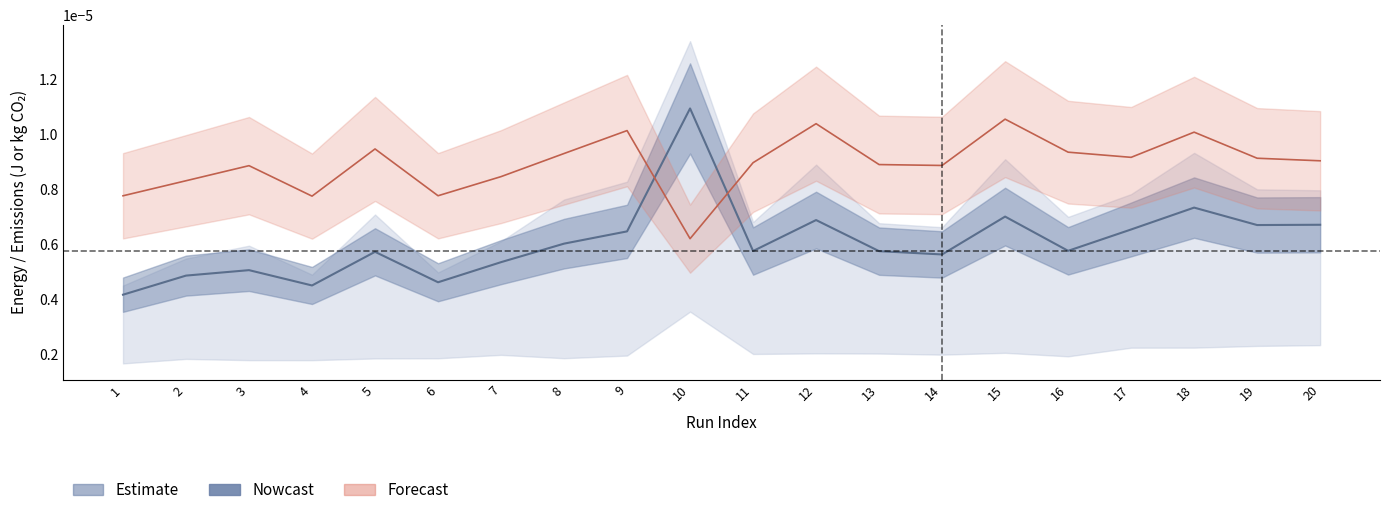

The value of emissions_rate (scaled) at 20 is 0.0. True or false?

False